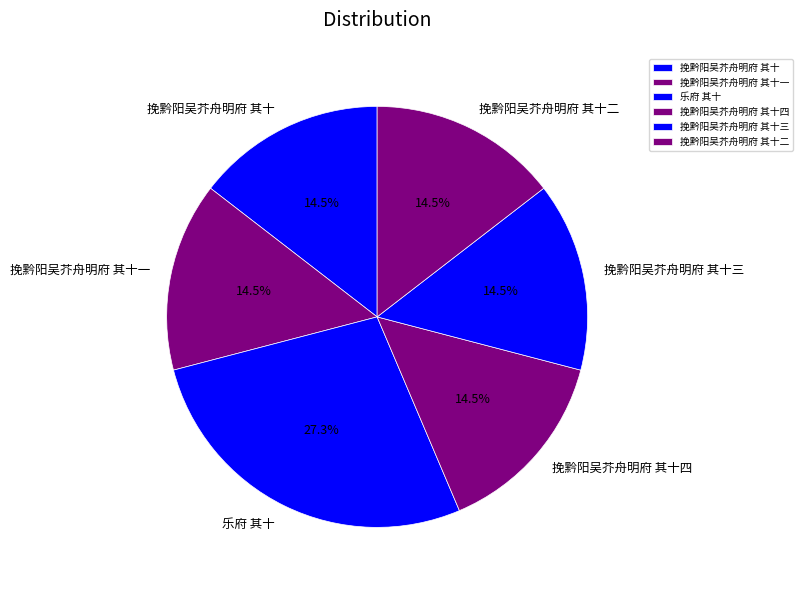

Which category has the biggest portion of the pie?

乐府 其十